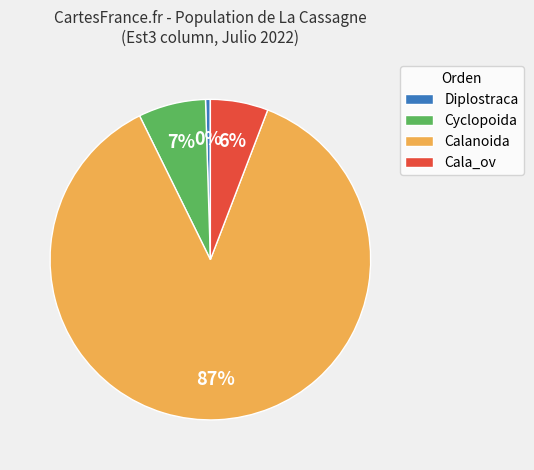

Which category has the smallest portion of the pie?

Diplostraca